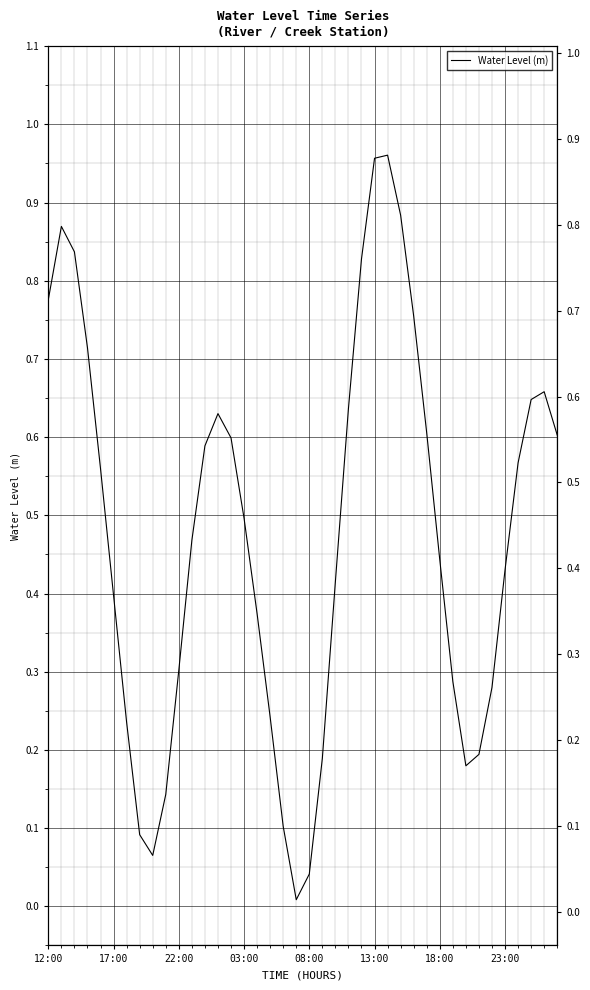

What is the difference between the maximum and minimum values?

1.0